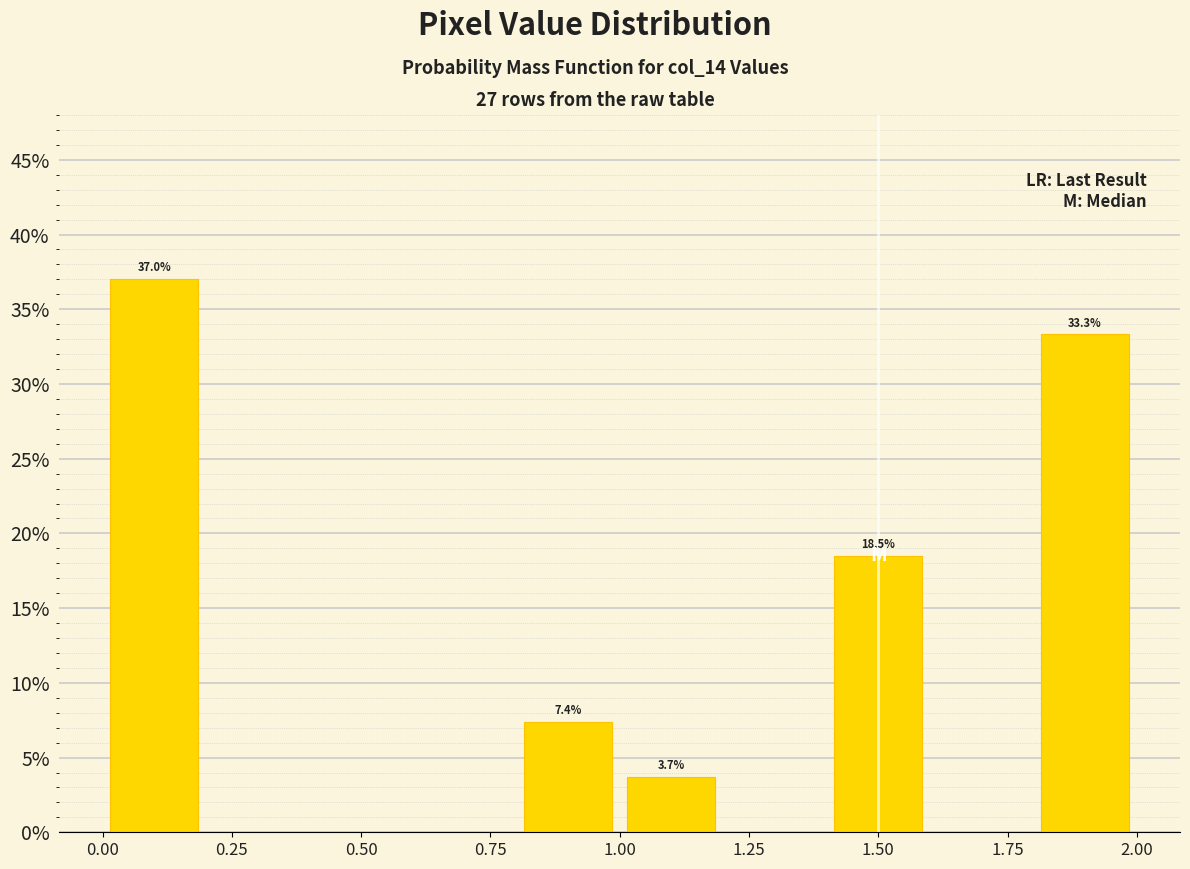

Over which range of the x-axis is the bar tallest?

0.0 to 0.2